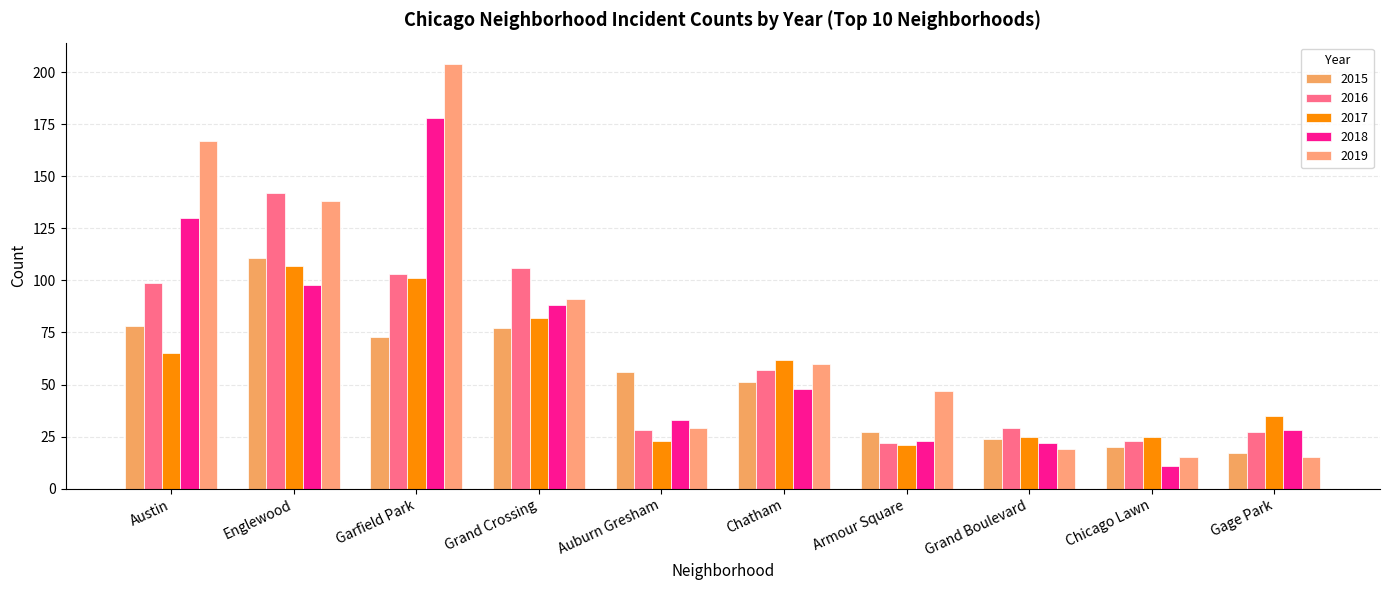

At which category is the sum across all series the highest?

Garfield Park